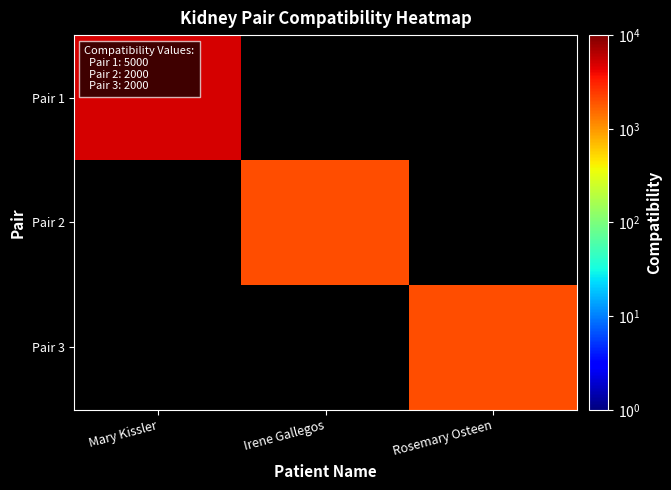

Rank the series at Rosemary Osteen from lowest to highest value.

Pair 1, Pair 2, Pair 3